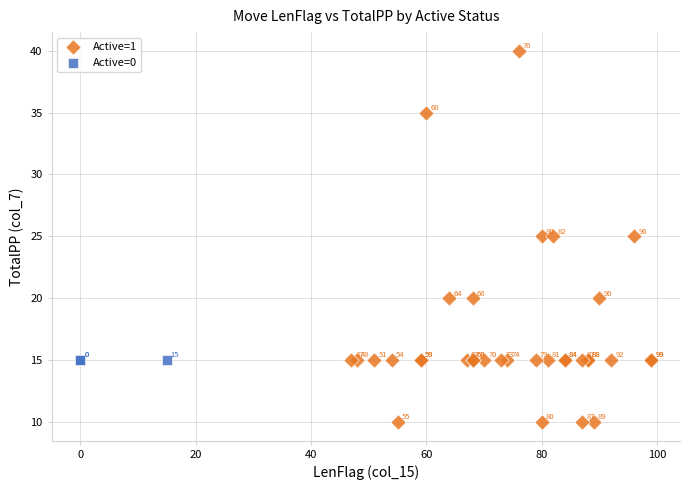

Which series reaches the minimum Y coordinate?

Active=1